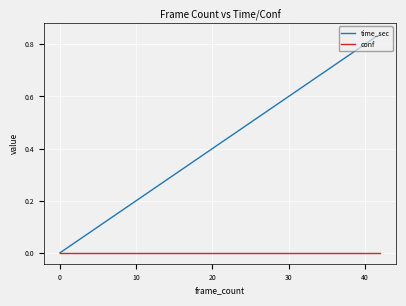

Which series has the largest range (max minus min)?

time_sec